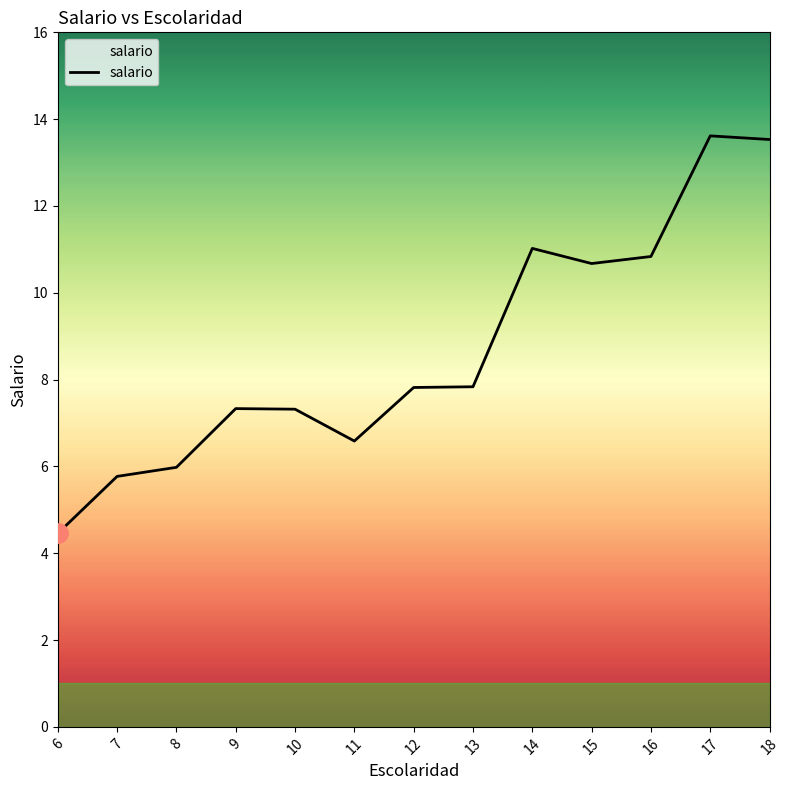

Does the chart display data point markers on the line(s)?

No